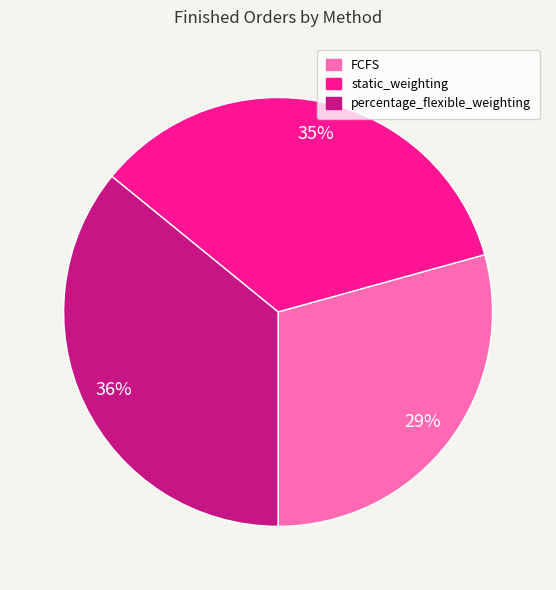

Does any single category account for the majority?

No